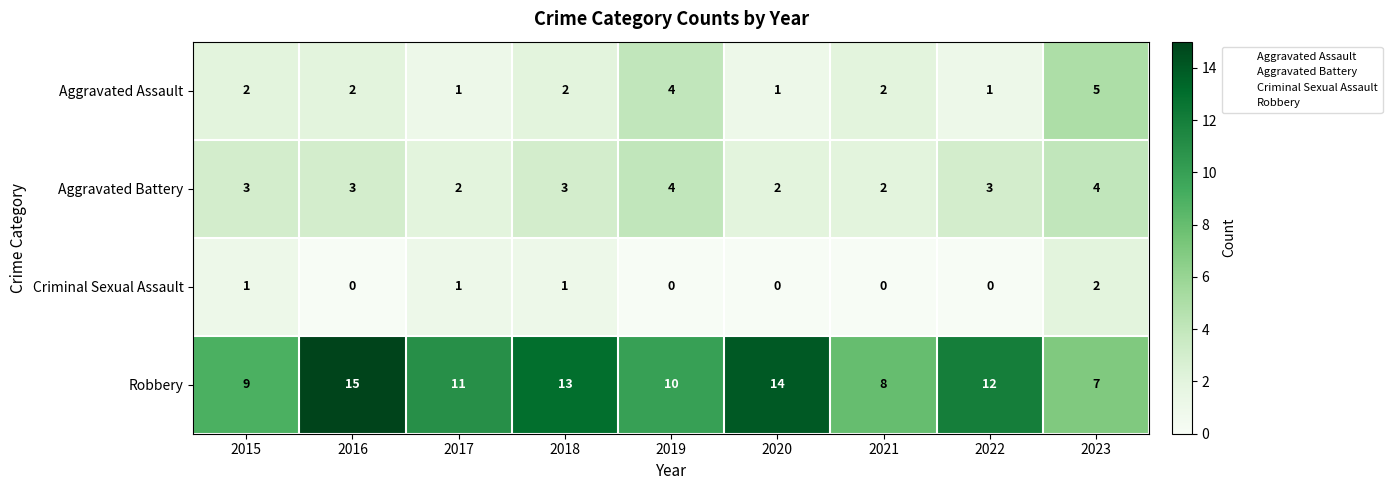

At which category is the sum across all series the highest?

2016